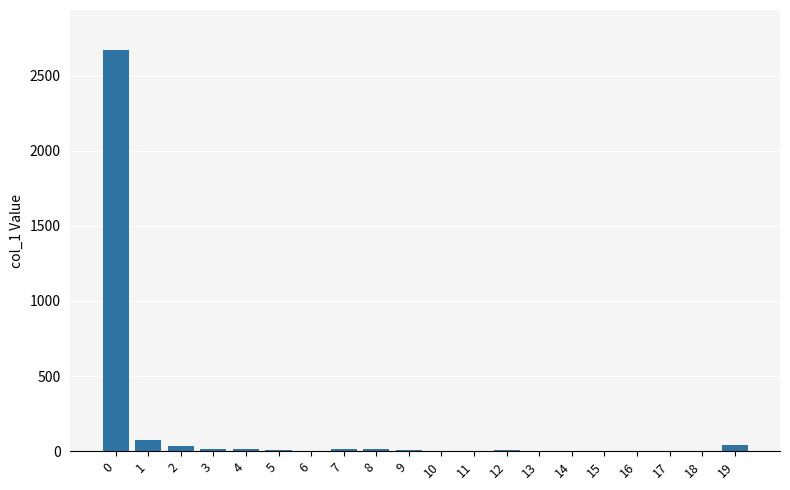

Is it true that the value at 0 is 3910?

False